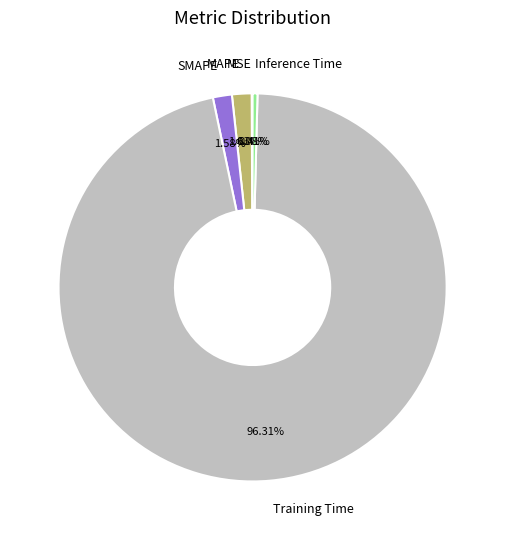

Which slice represents more than half of the pie?

Training Time